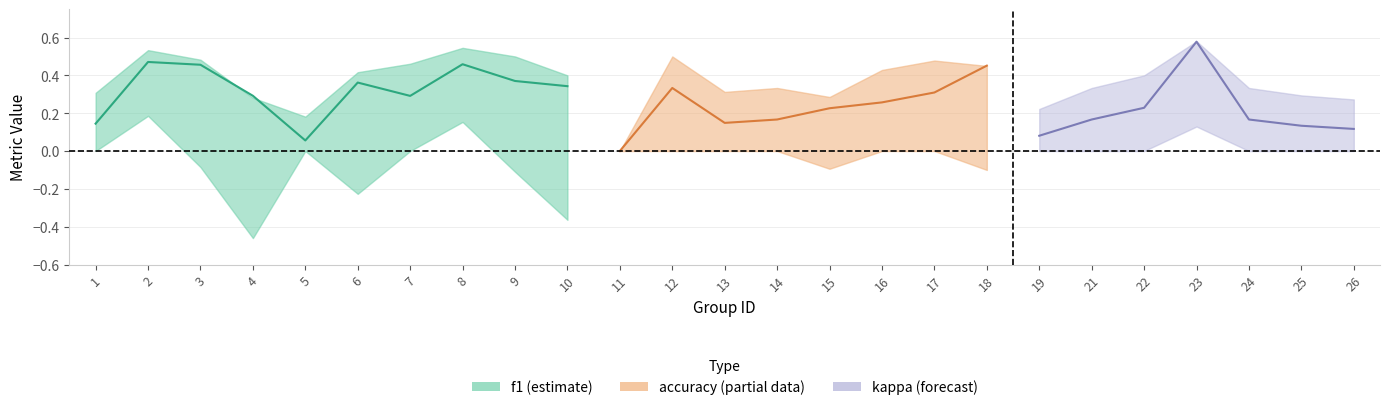

True or false: f1 and kappa intersect in this chart.

False